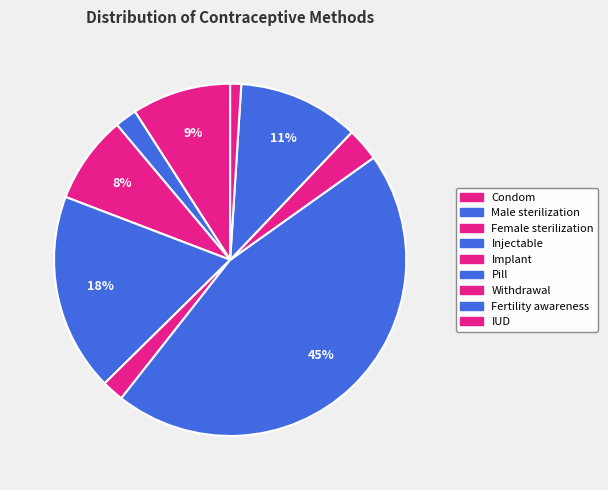

Does Condom account for over 50% of the chart?

No